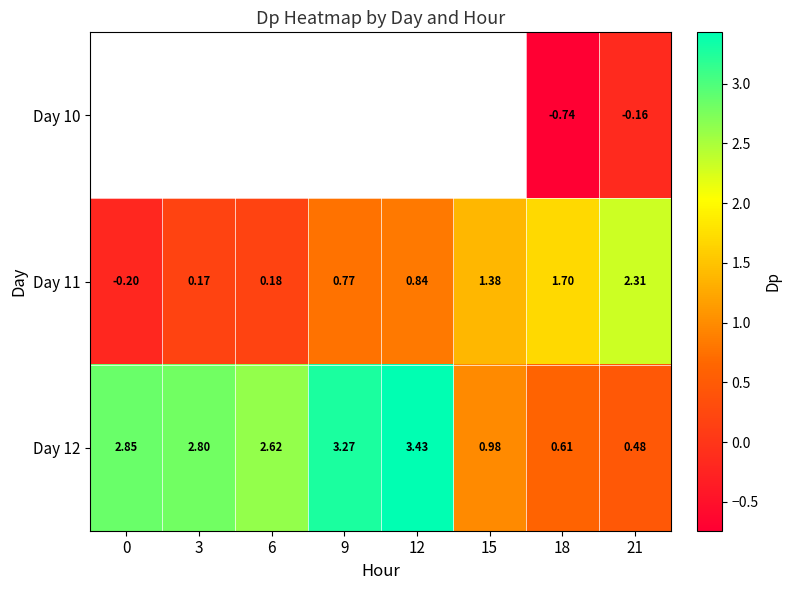

How many data points does each series have?

8